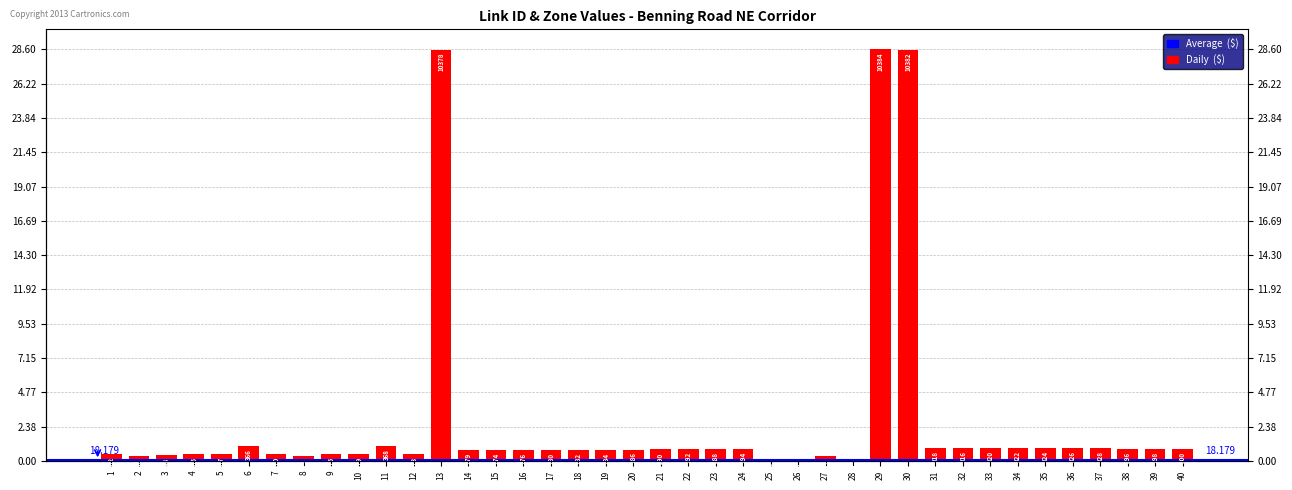

What is the value of the 9th bar from the left?

0.5